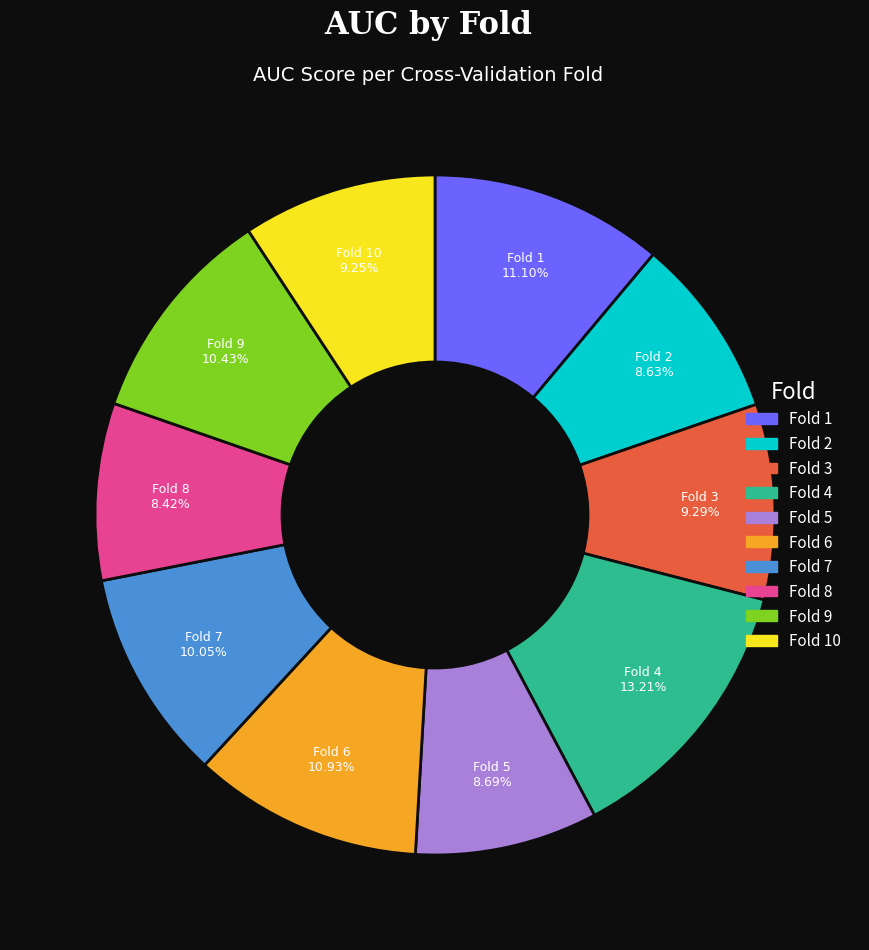

To the nearest percent, what is the average slice percentage?

10%